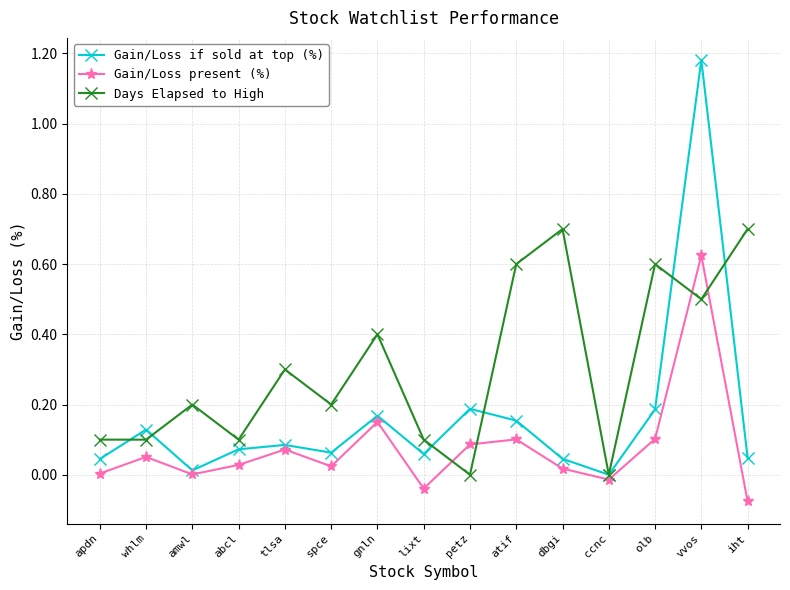

How many categories are shown in the chart?

15